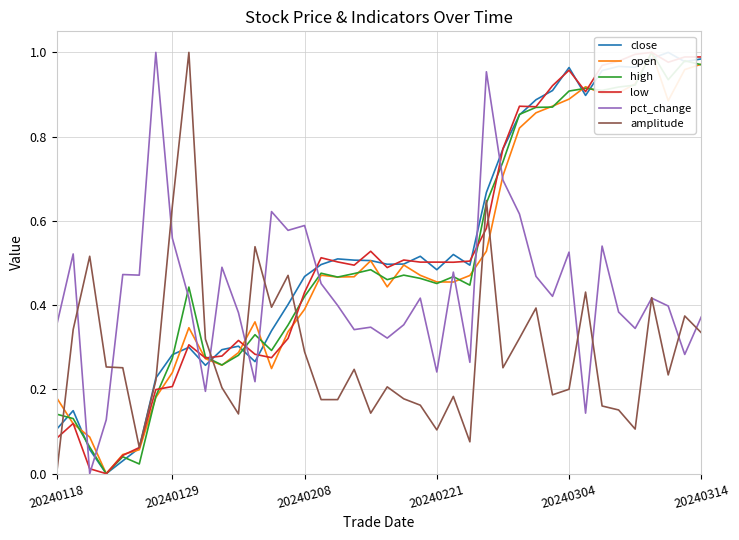

How many interior local peaks does the amplitude series have?

12